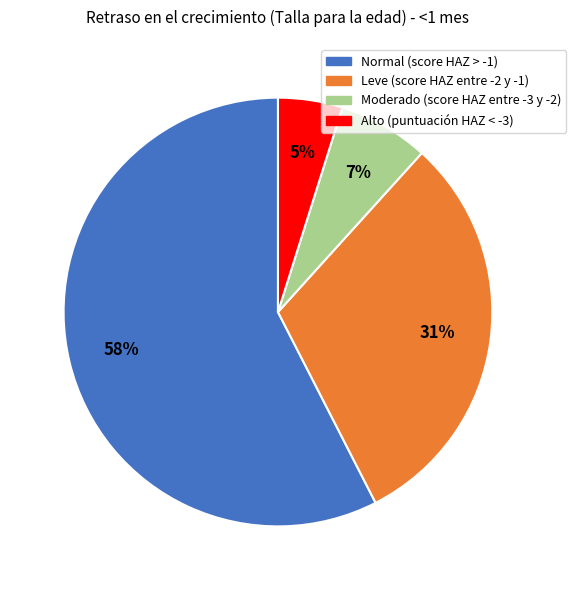

Rank the categories by value from lowest to highest.

Alto (puntuación HAZ < -3), Moderado (score HAZ entre -3 y -2), Leve (score HAZ entre -2 y -1), Normal (score HAZ > -1)